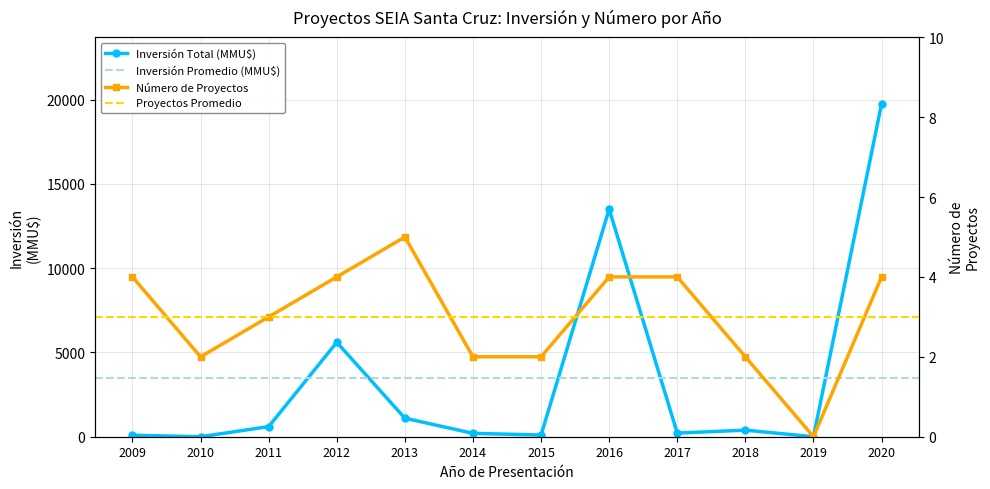

At how many categories does at least one series exceed 953?

4